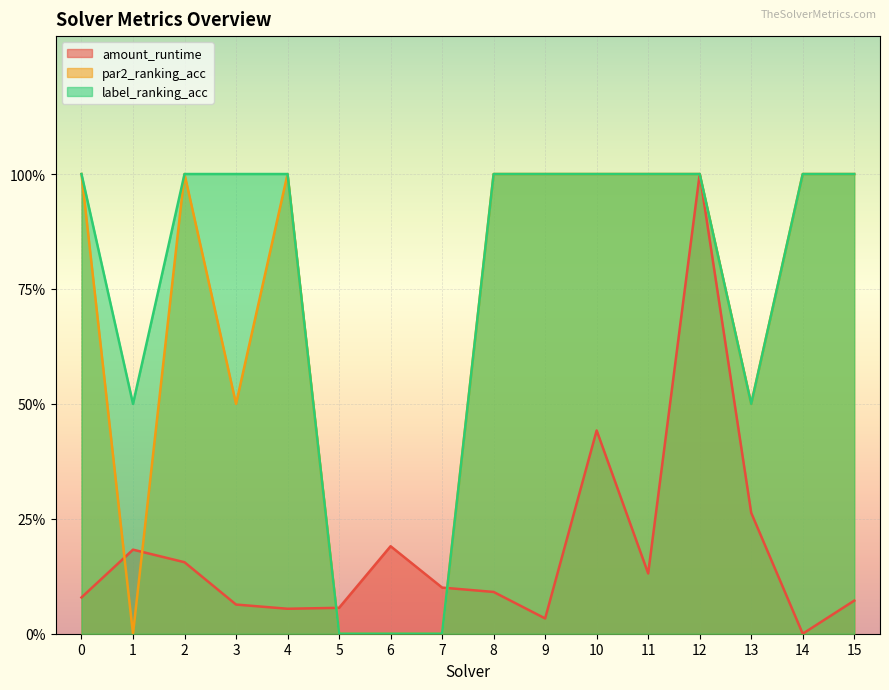

Count the number of categories in the chart.

16